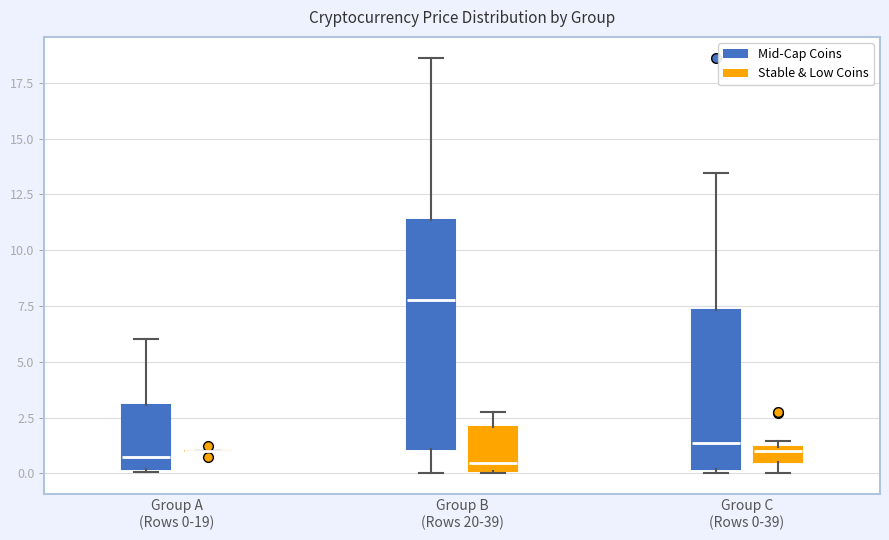

Which box is the tallest, from its lower edge to its upper edge?

Group B (Rows 20-39) (Mid-Cap Coins)